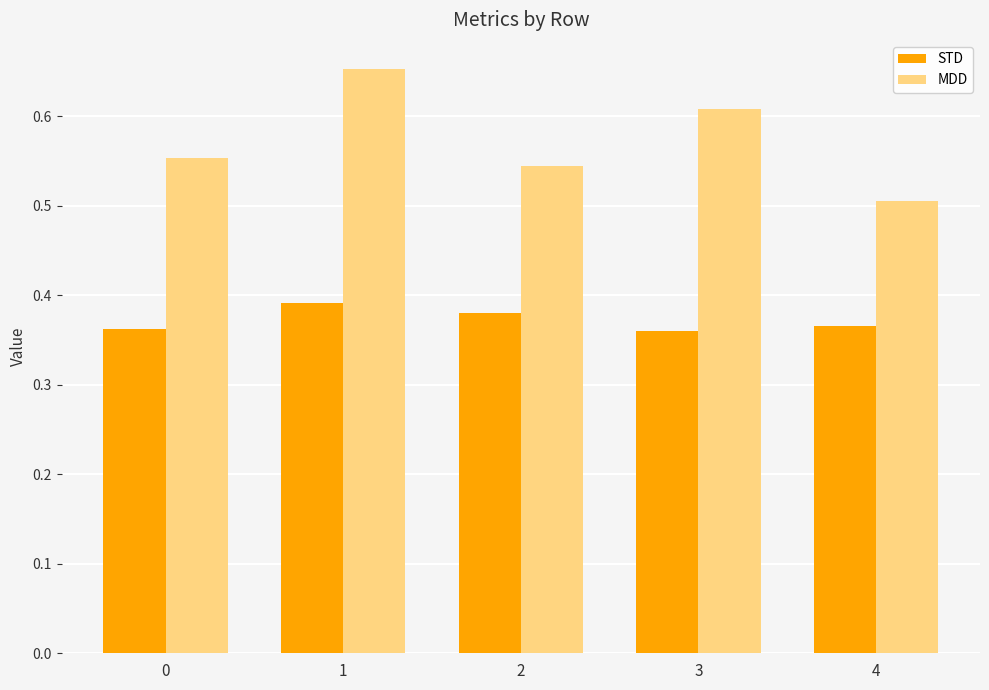

At how many categories does at least one series exceed 0?

5